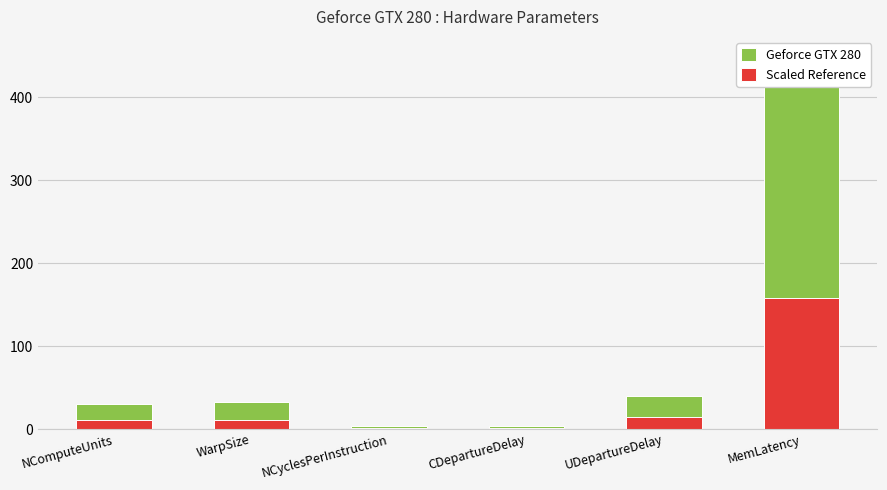

Reading left to right, extract all data points from this chart.

Geforce GTX 280: 30.0	32.0	4.0	4.0	40.0	450.0
Scaled Reference: 10.5	11.2	1.4	1.4	14.0	157.5